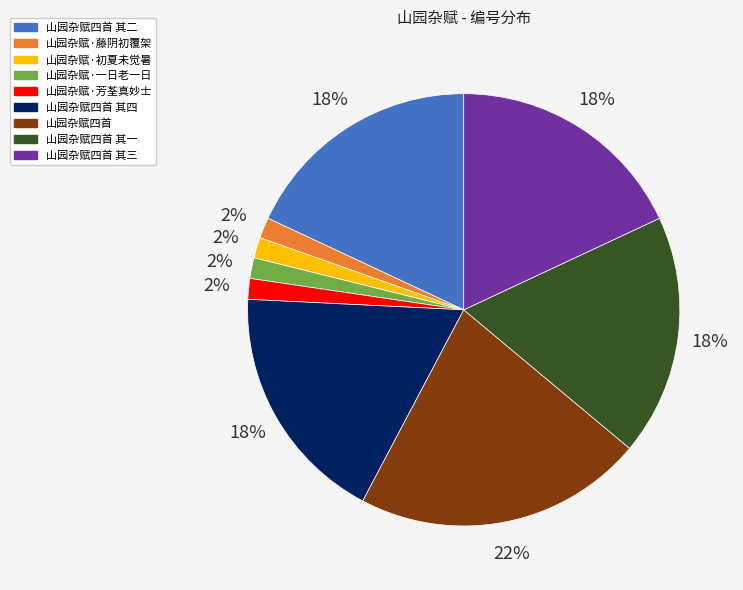

Is there a majority slice in this chart?

No